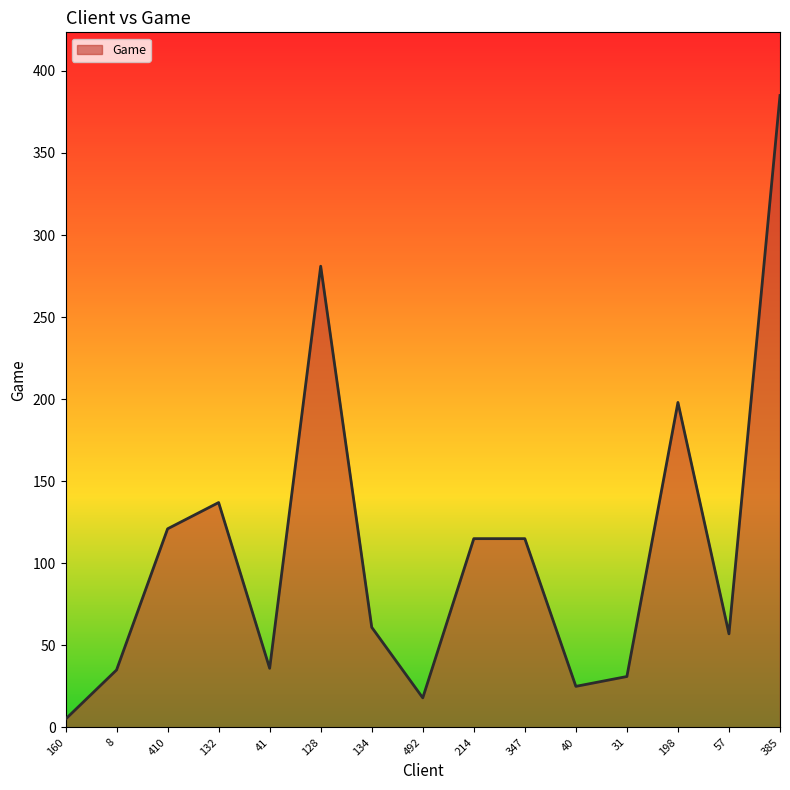

What is the difference between the maximum and minimum values?

380